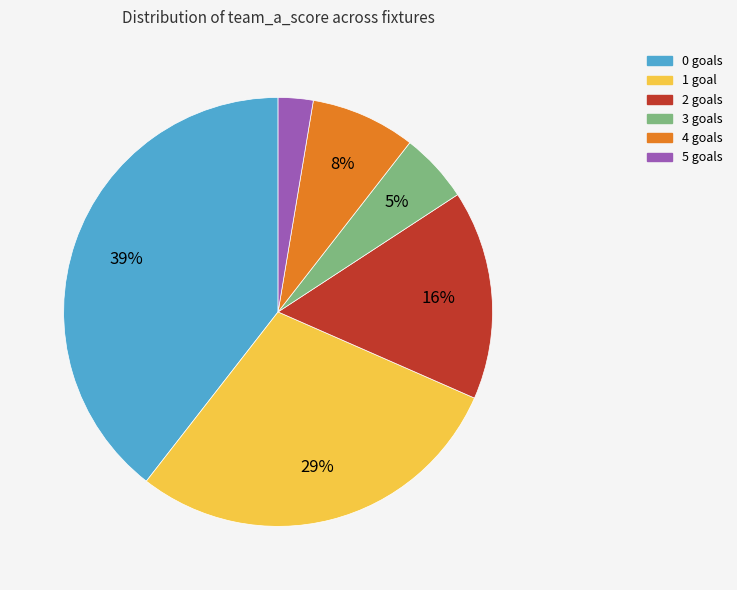

Does any single category account for the majority?

No